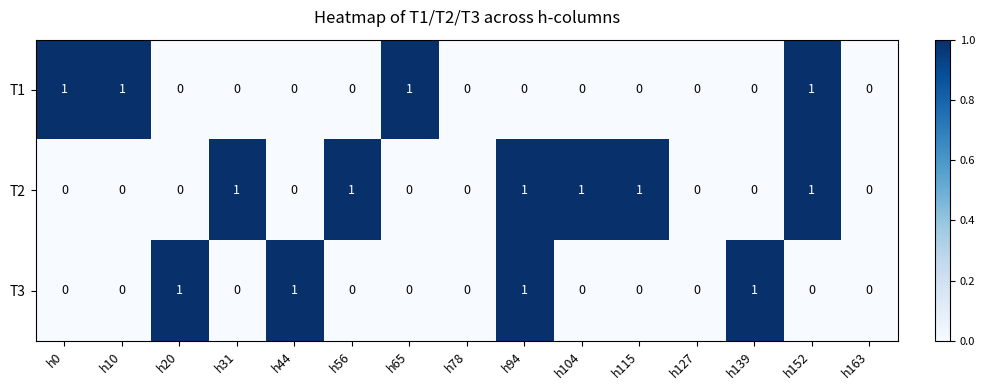

What is the greatest value displayed?

1